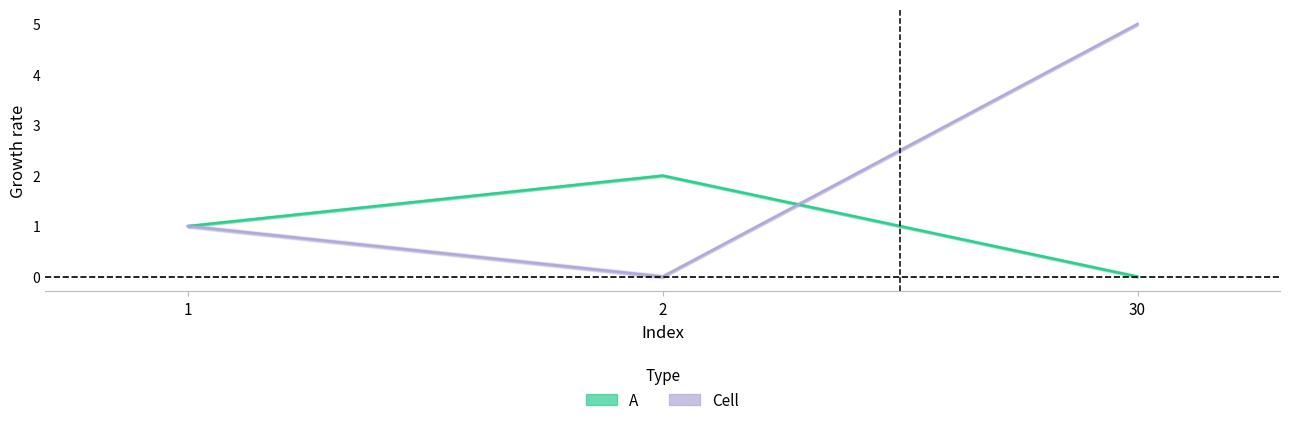

Reading left to right, extract all data points from this chart.

A: 1	2	0
Cell: 1	0	5